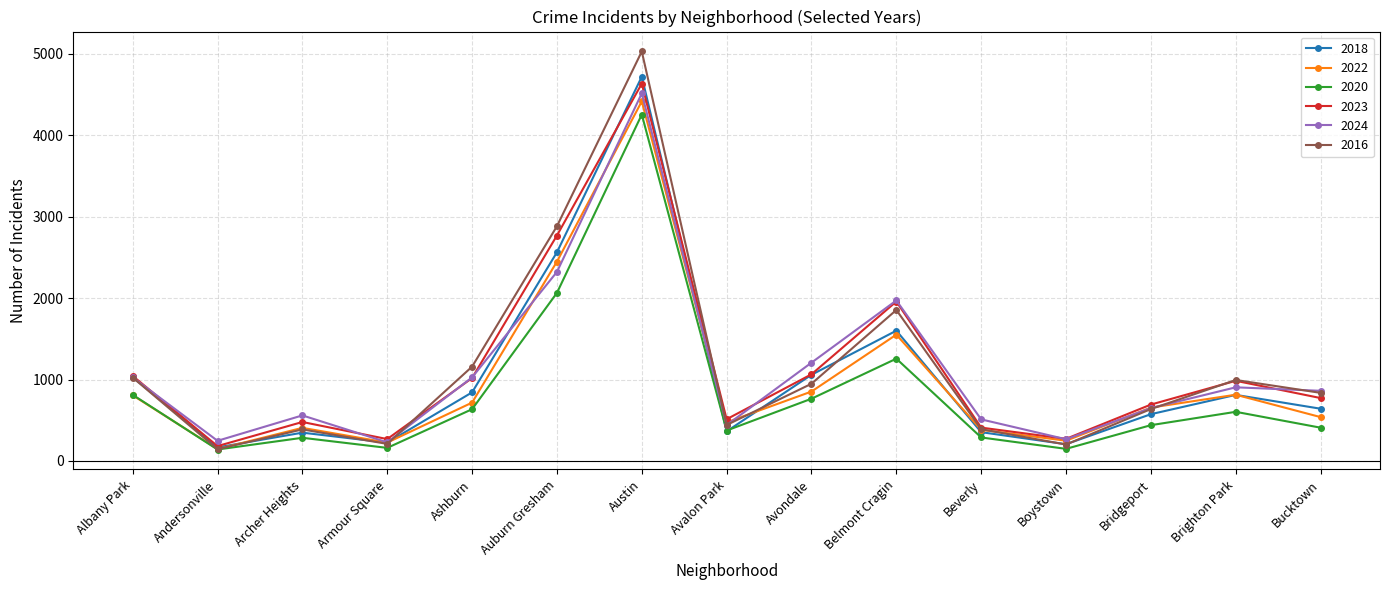

Between Avalon Park and Bucktown, which series saw the biggest shift?

2024